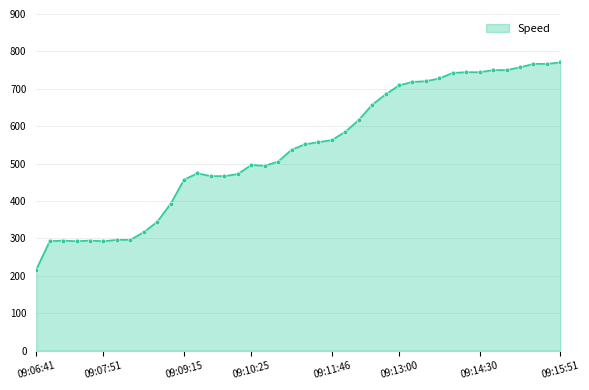

What is the smallest value displayed?

216.7